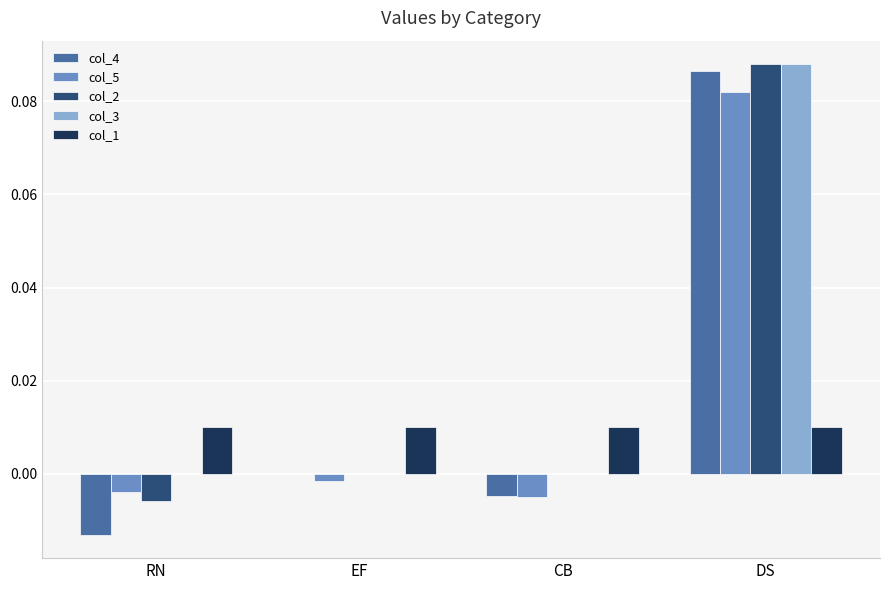

Count the number of data series in this chart.

5